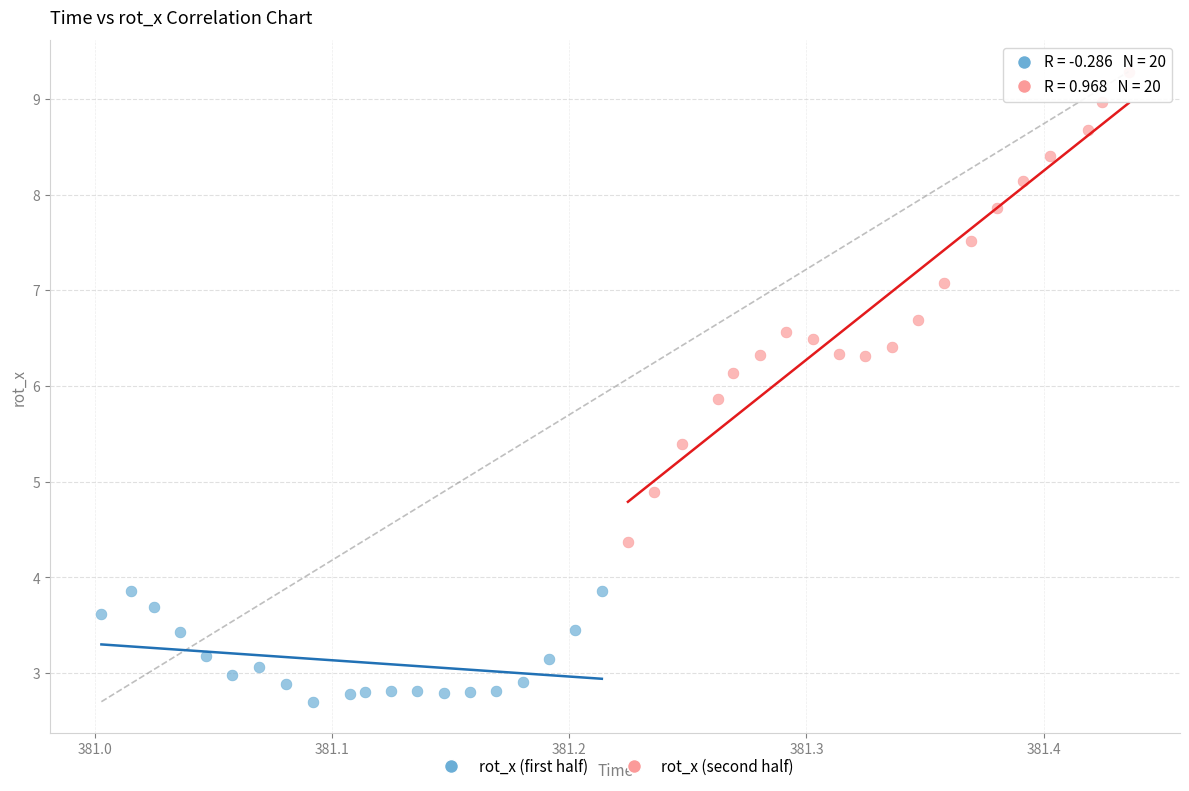

Which series has the largest Y range (max minus min)?

rot_x (second half)